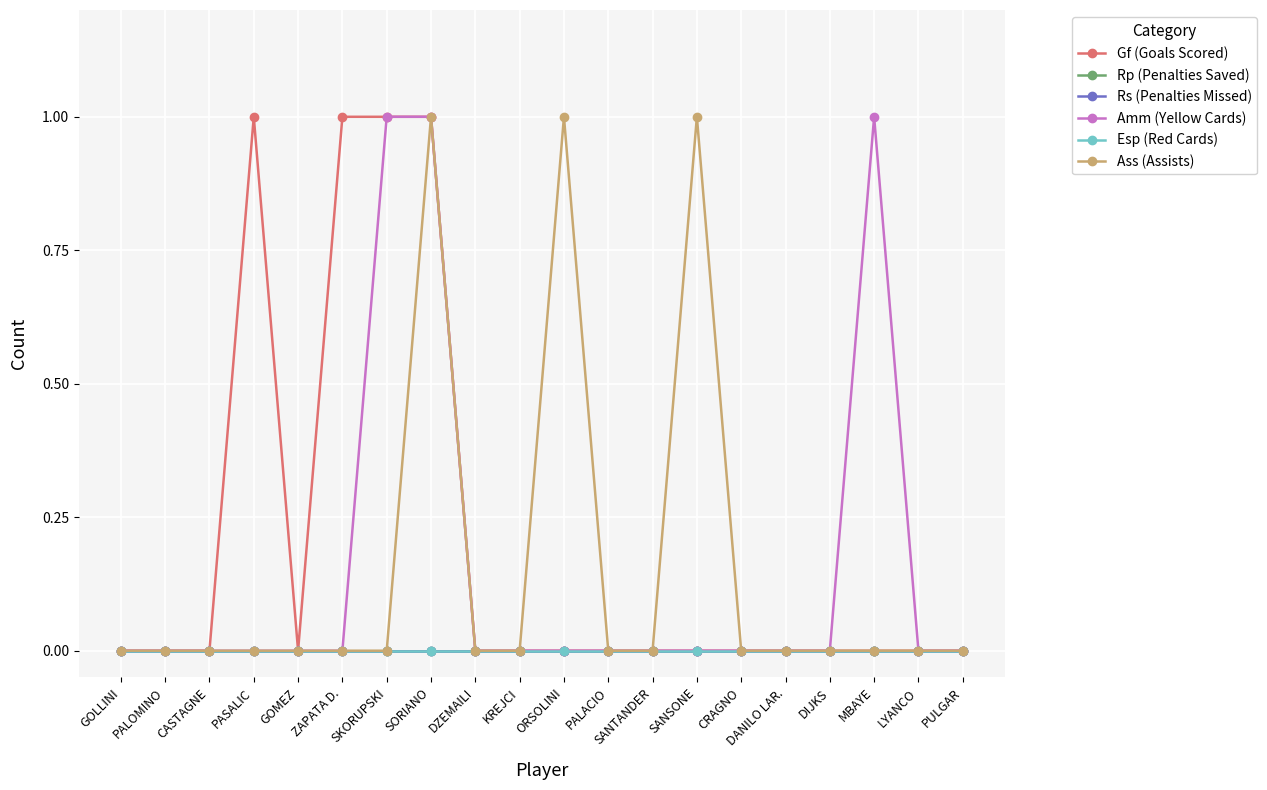

Does the chart have visible grid lines?

Yes